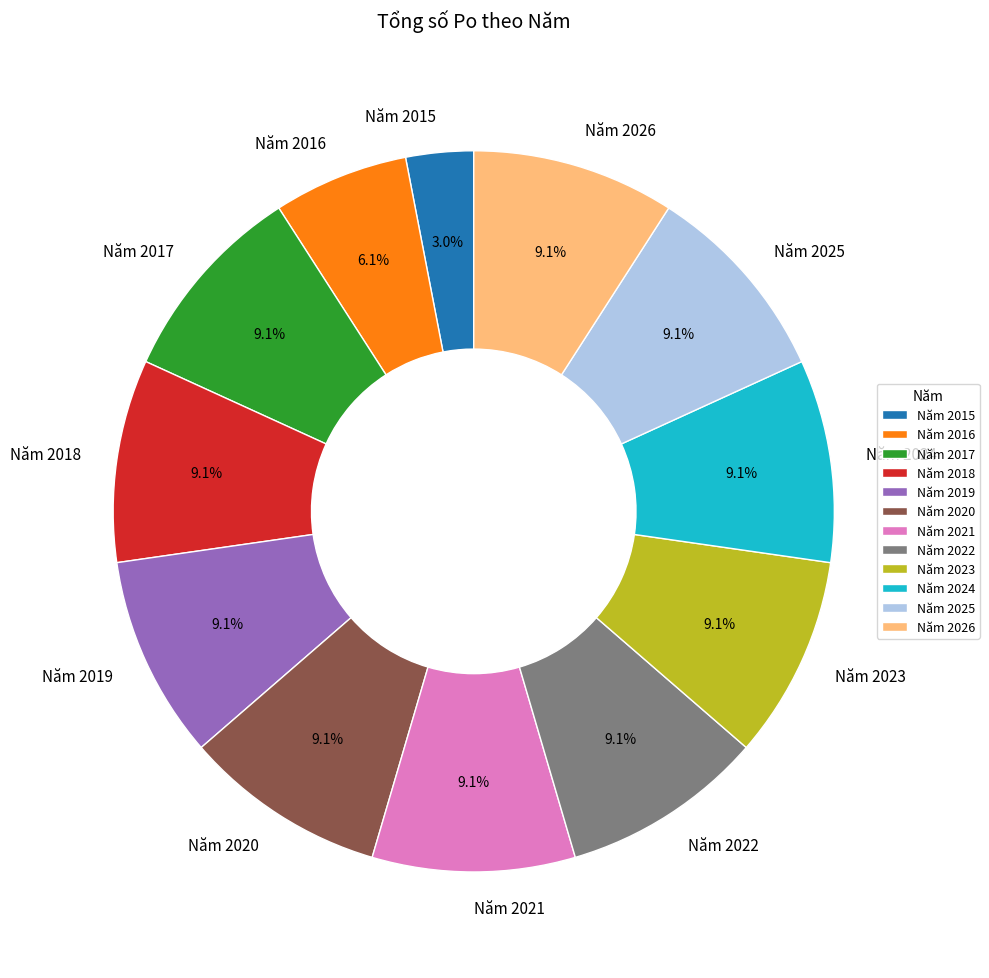

Does any single category account for the majority?

No